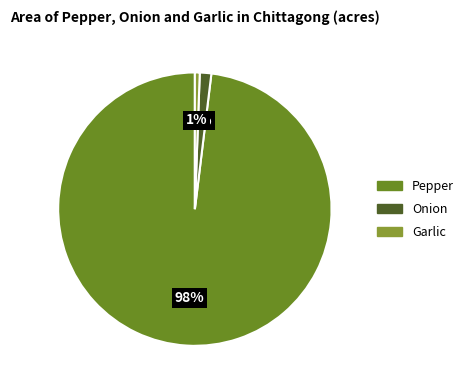

Is it true that Onion is 1% of the pie?

True